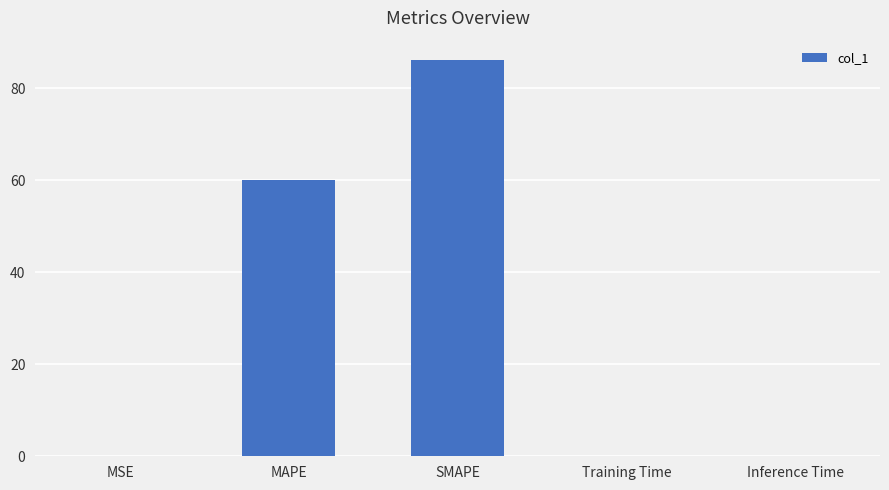

At which category does the chart reach its peak across all series?

SMAPE